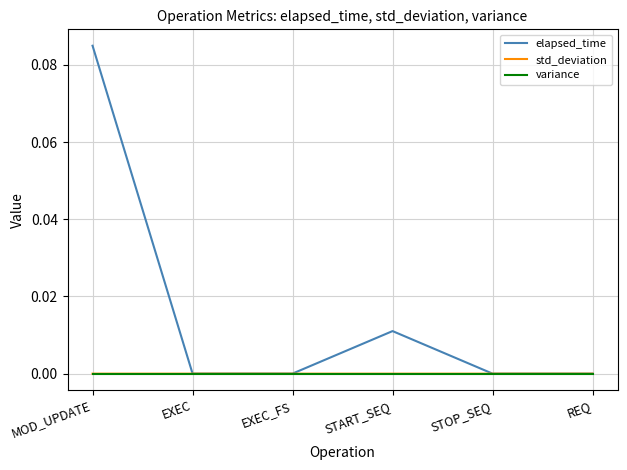

Between MOD_UPDATE and REQ, which series saw the biggest shift?

elapsed_time